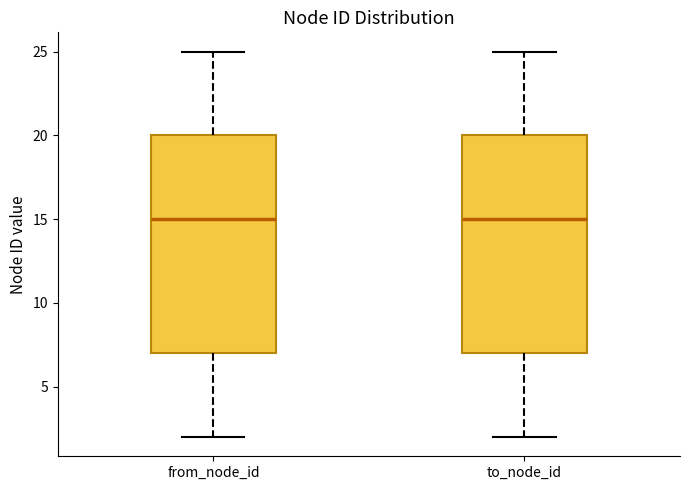

Reading left to right, read every box against the y-axis: the position of its median line, the range the box covers, and the ends of its whiskers. The values are not printed on the chart, so give them approximately, as read against the axis.

from_node_id: median 15, box 7 to 20, whiskers 2 to 25
to_node_id: median 15, box 7 to 20, whiskers 2 to 25